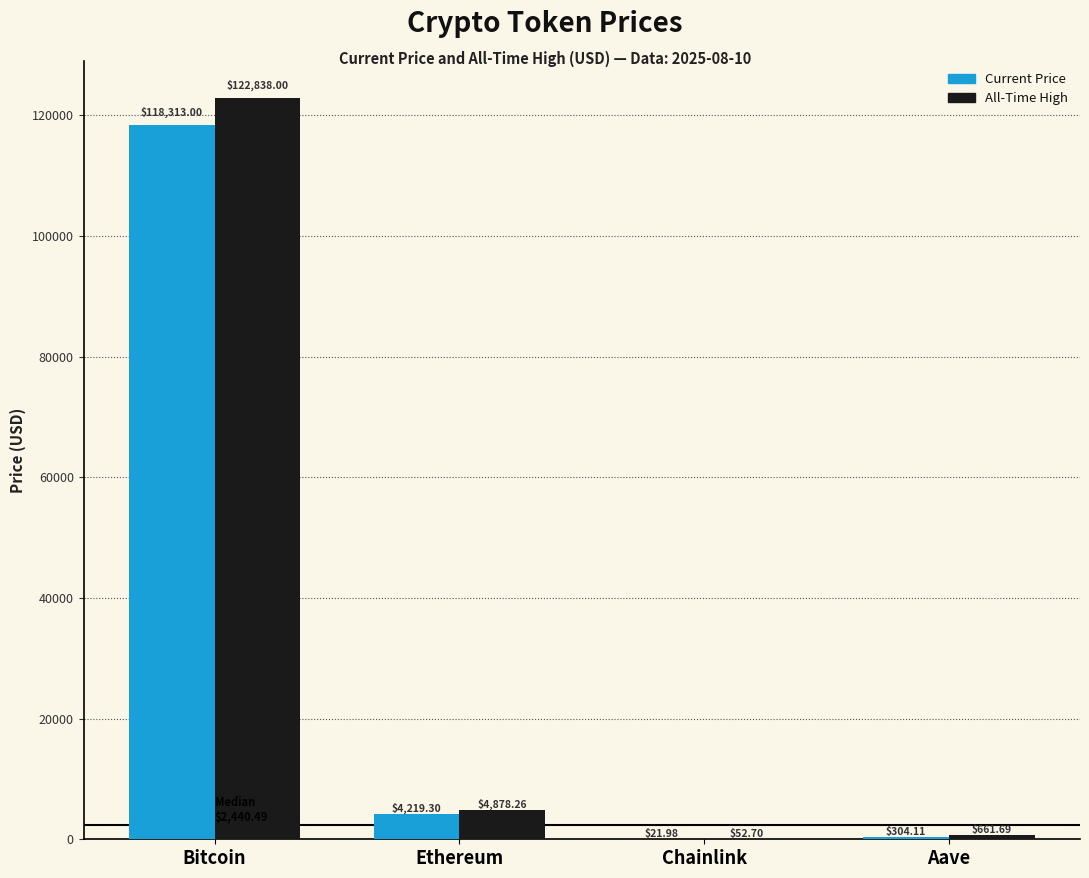

Which label corresponds to the largest value in the chart?

Bitcoin